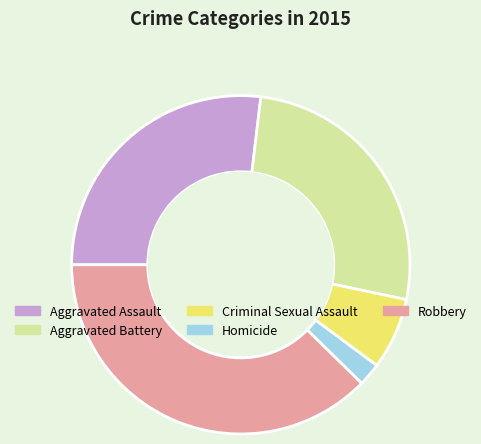

Is the sum of Robbery and Aggravated Battery greater than half?

Yes